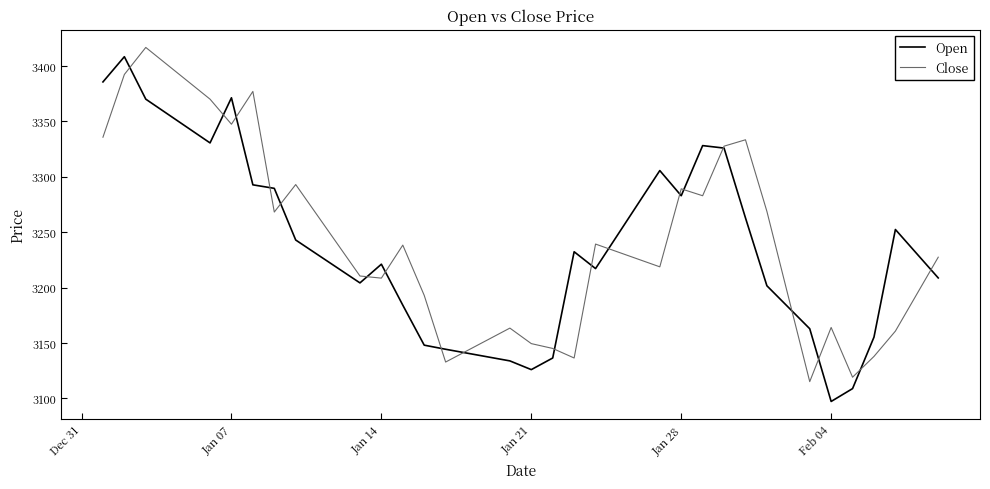

What is the lowest value of the Open series?

3097.2